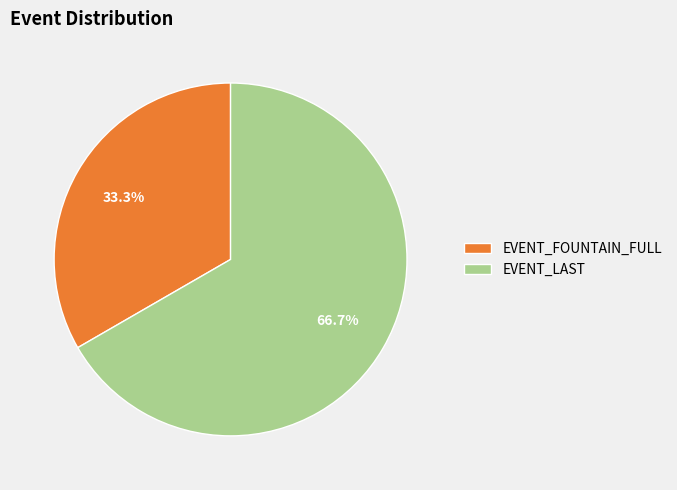

Is there any slice that represents more than half of the pie?

Yes